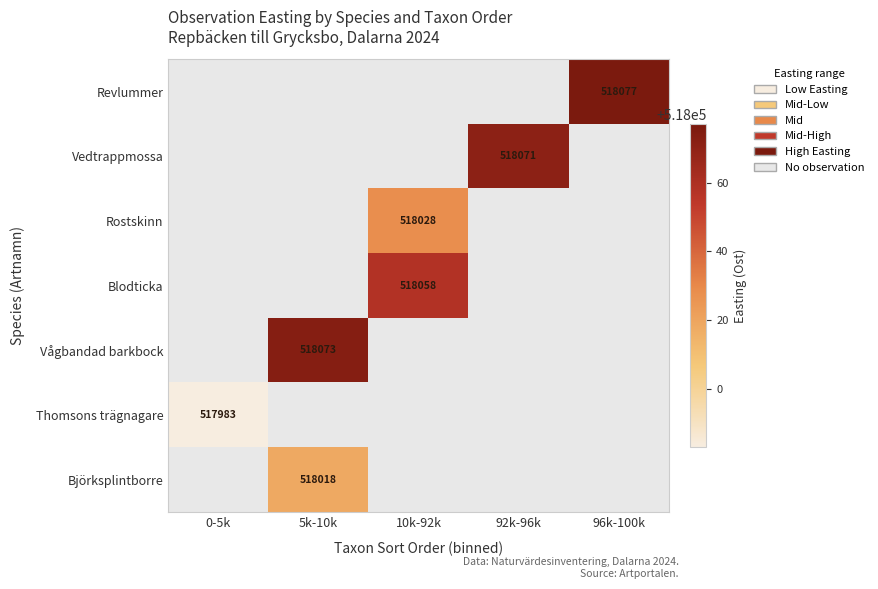

The Blodticka series shows 152120 at 10k-92k. True or false?

False